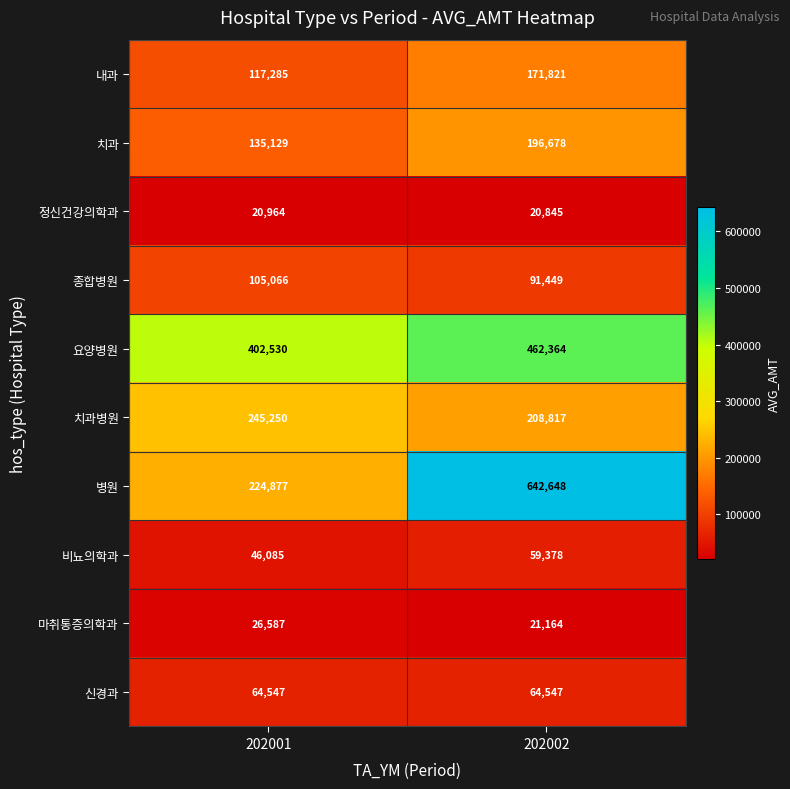

Count the number of data series in this chart.

10